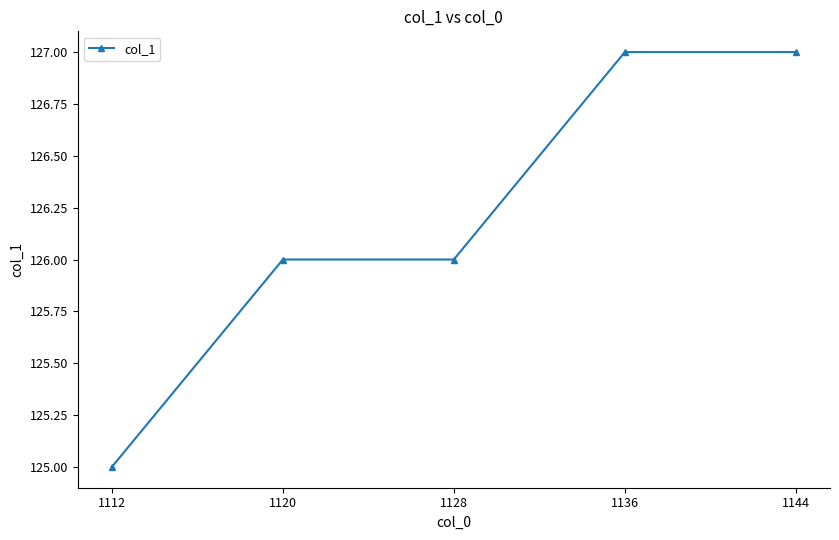

Does the chart have visible grid lines?

No